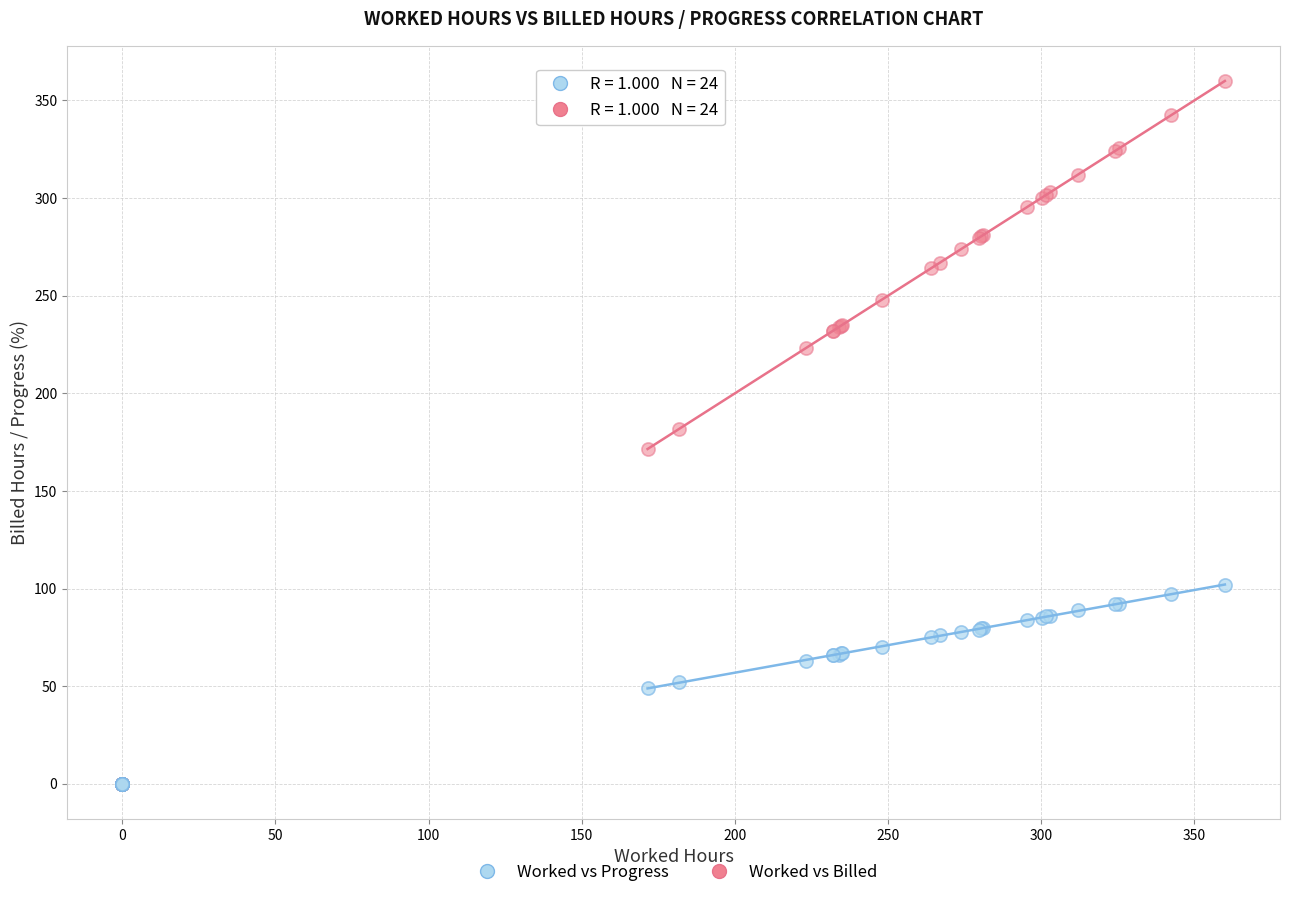

What are all the series names shown in the legend?

Worked vs Progress, Worked vs Billed